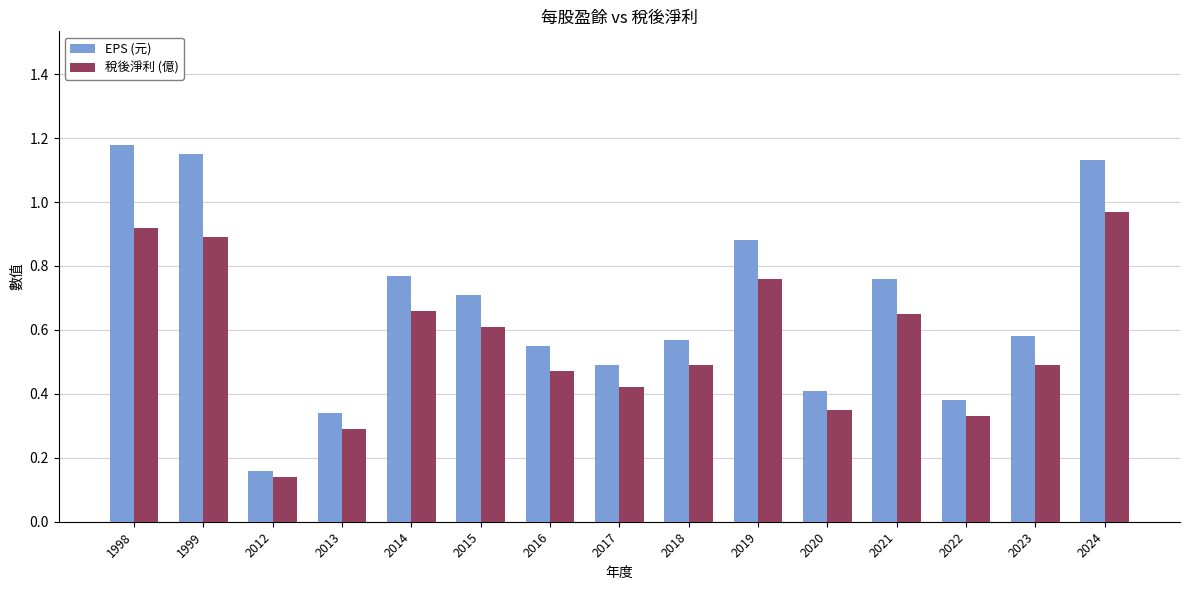

What is the sum of the 稅後淨利 (億) values at 2020 and 2024?

1.3